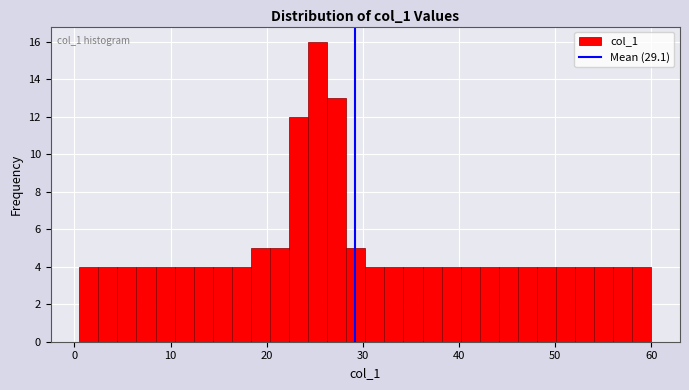

Read against the x-axis, roughly where is the centre of the tallest bar?

25